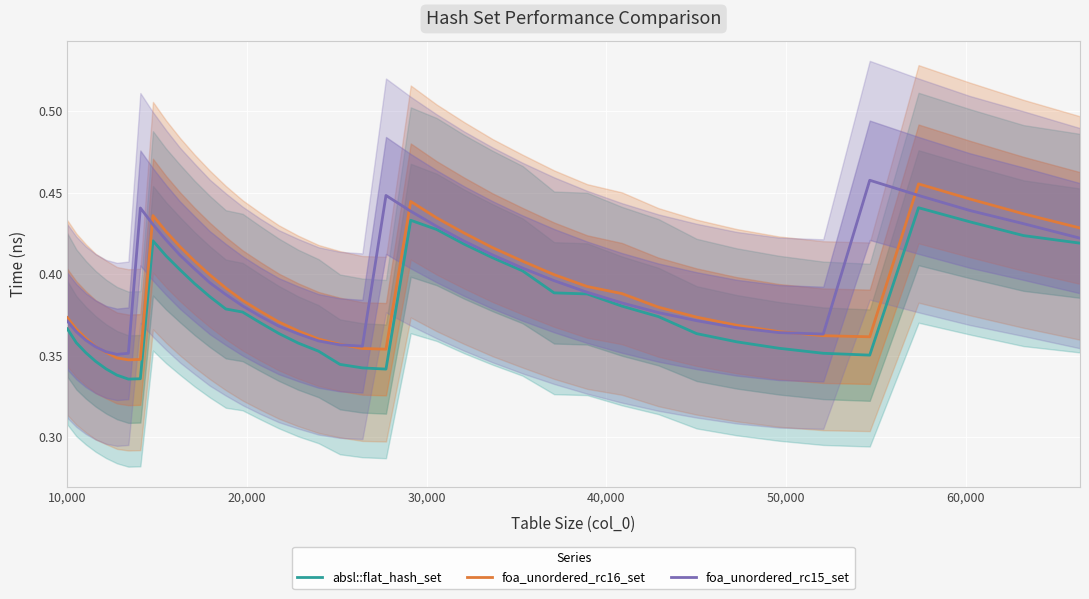

What is the highest value of the foa_unordered_rc15_set series?

0.5